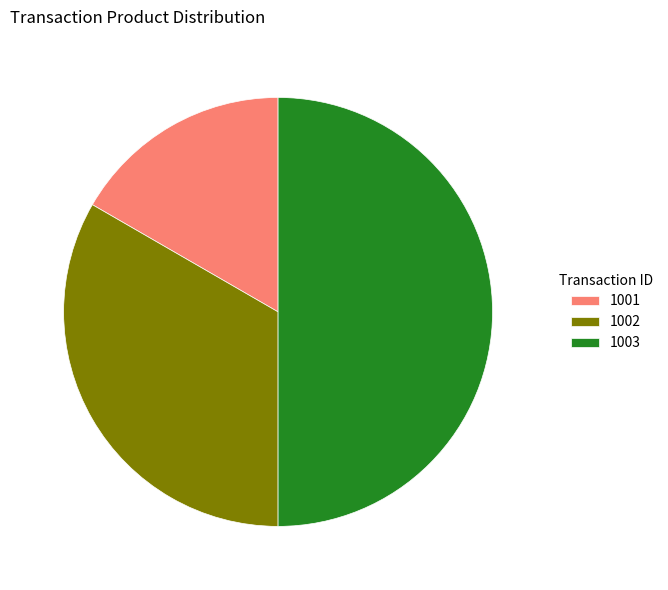

The 1002 slice represents 22% of the pie. True or false?

False